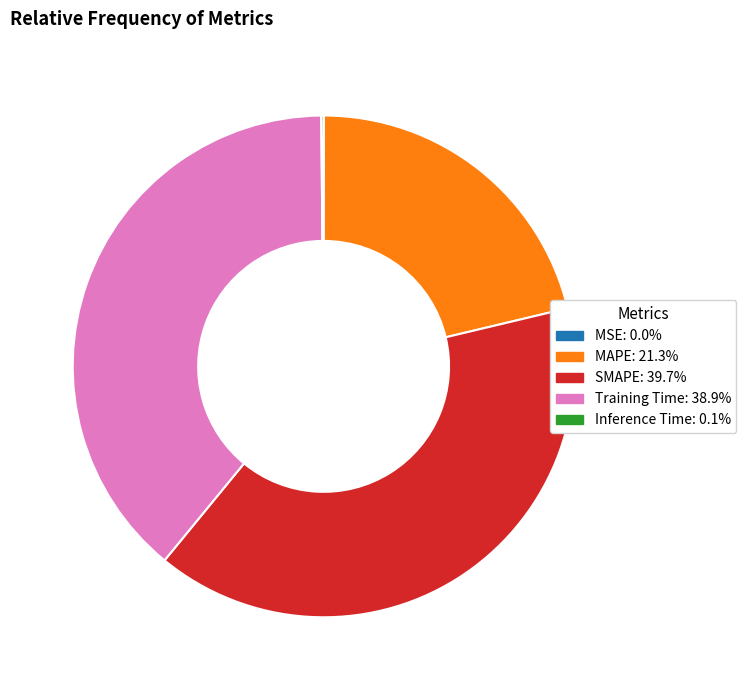

Combined, do SMAPE and MAPE account for over 50%?

Yes